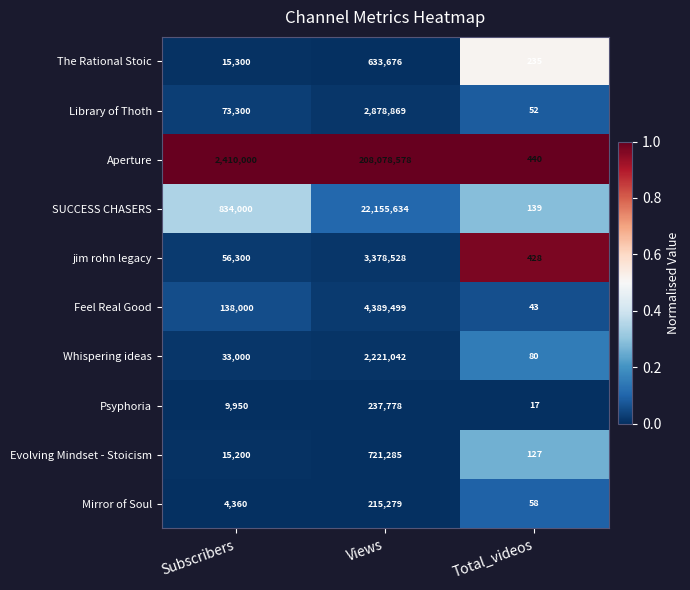

What is the sum of the Library of Thoth values at Views and Subscribers?

2952169